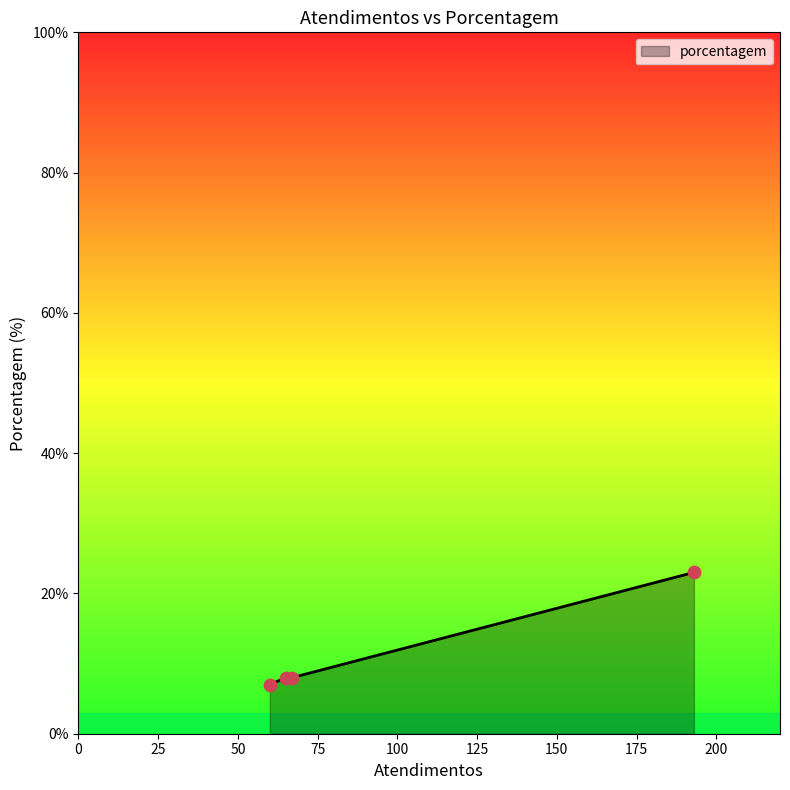

What is the difference between the maximum and minimum values?

16